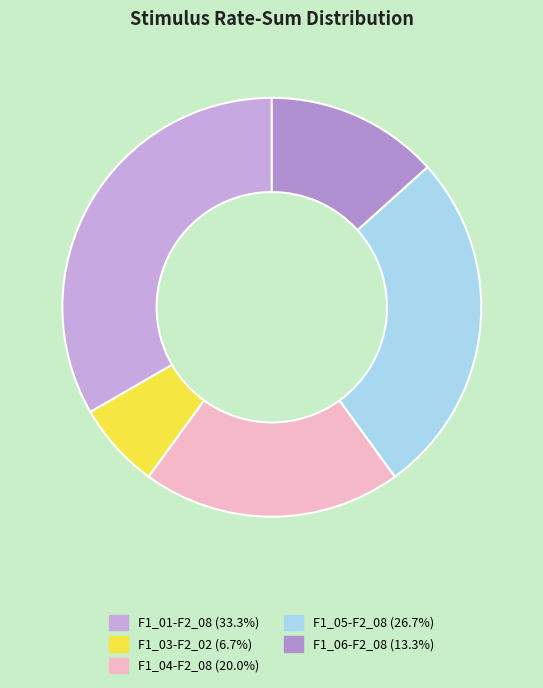

What is the largest slice in the pie chart?

F1_01-F2_08